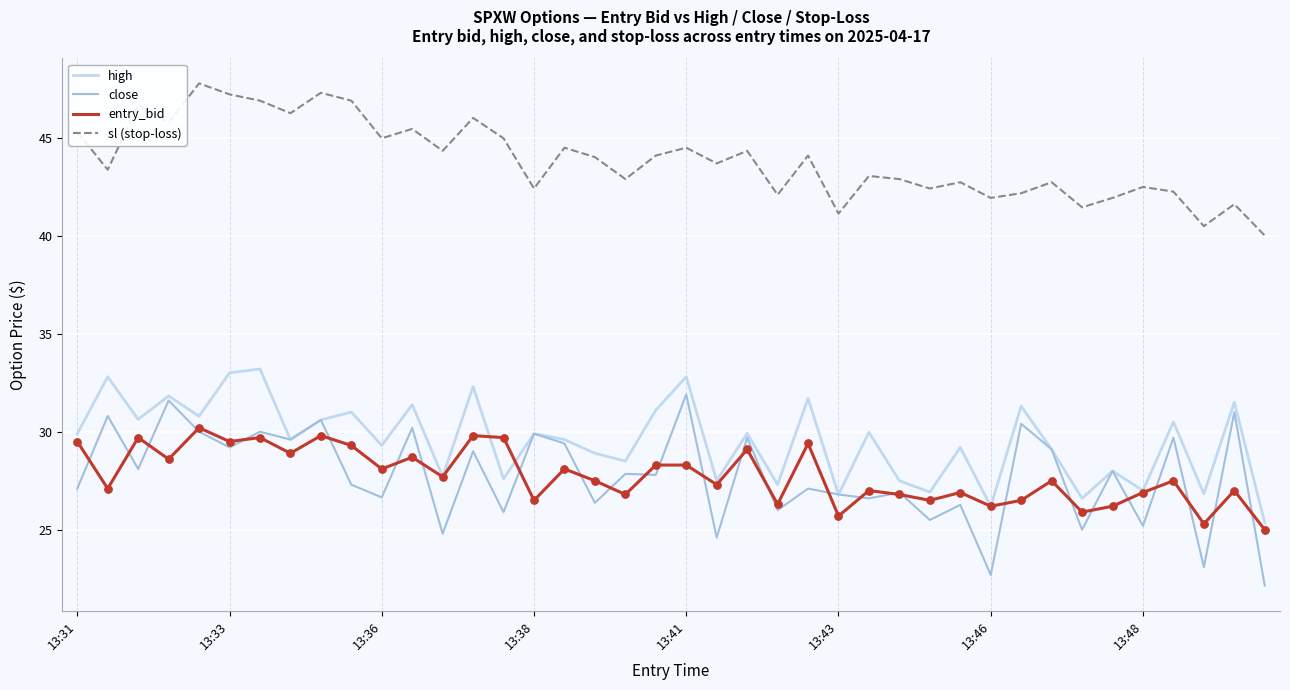

Which series has the largest total across all categories?

sl (stop-loss)